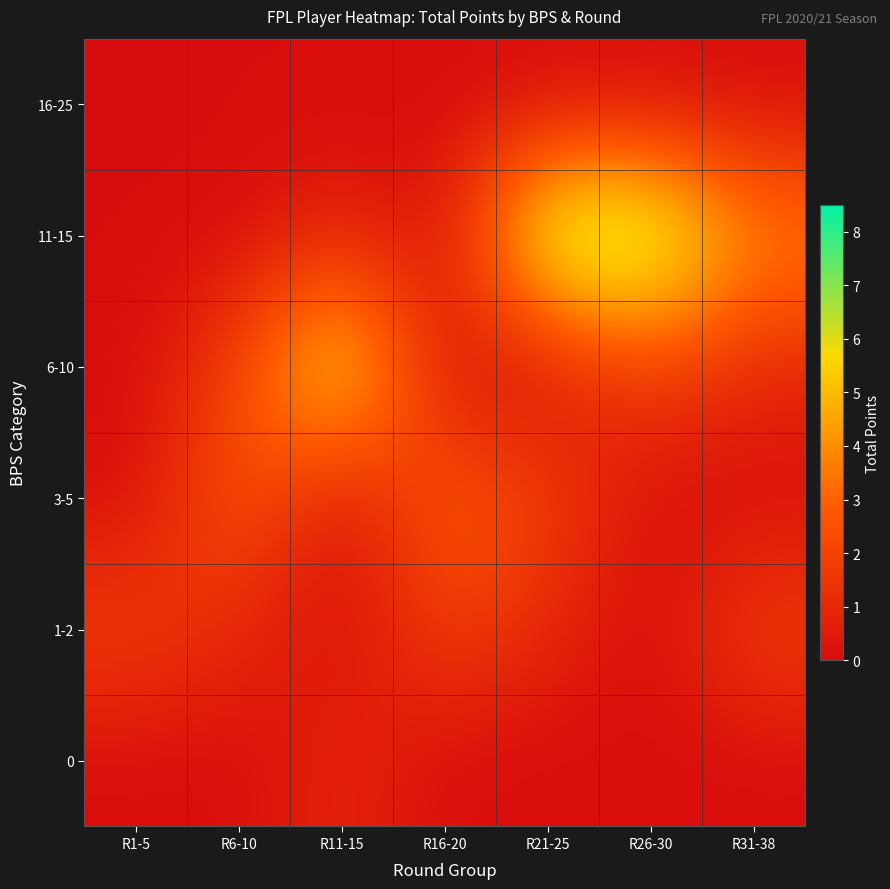

How many distinct data groups are displayed?

6